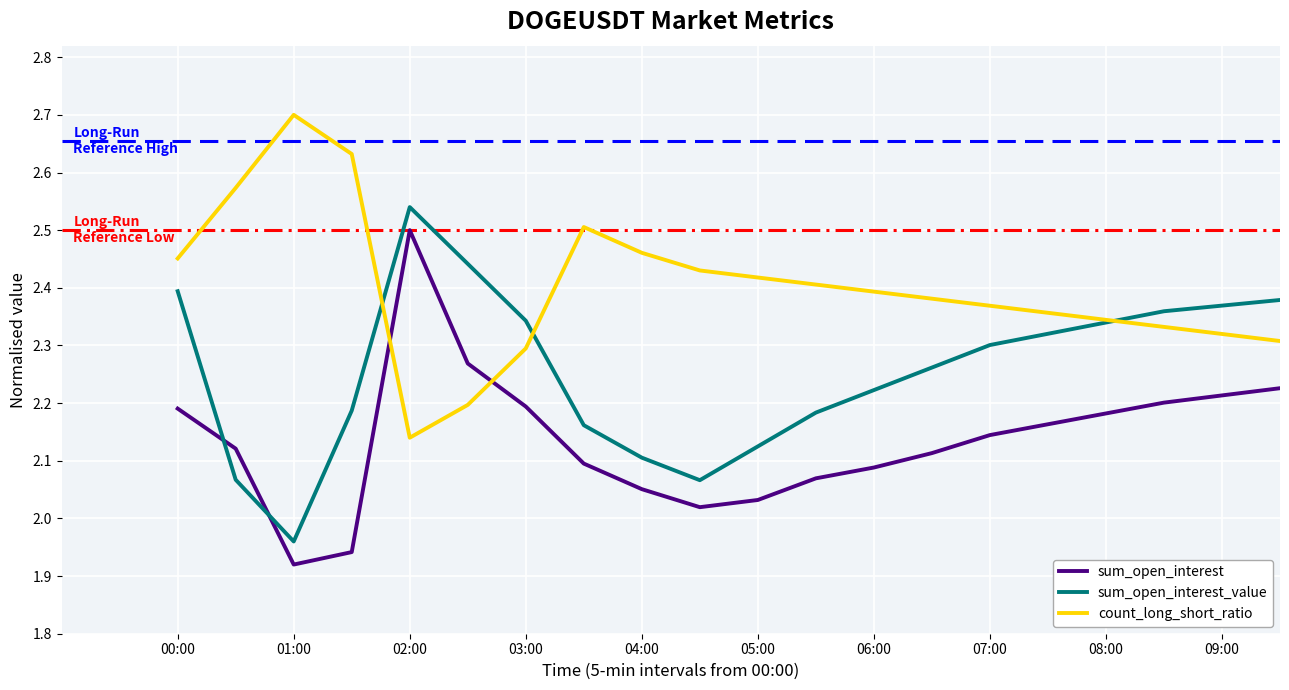

After their last crossing, which series has the higher values: sum_open_interest_value or count_long_short_ratio?

sum_open_interest_value